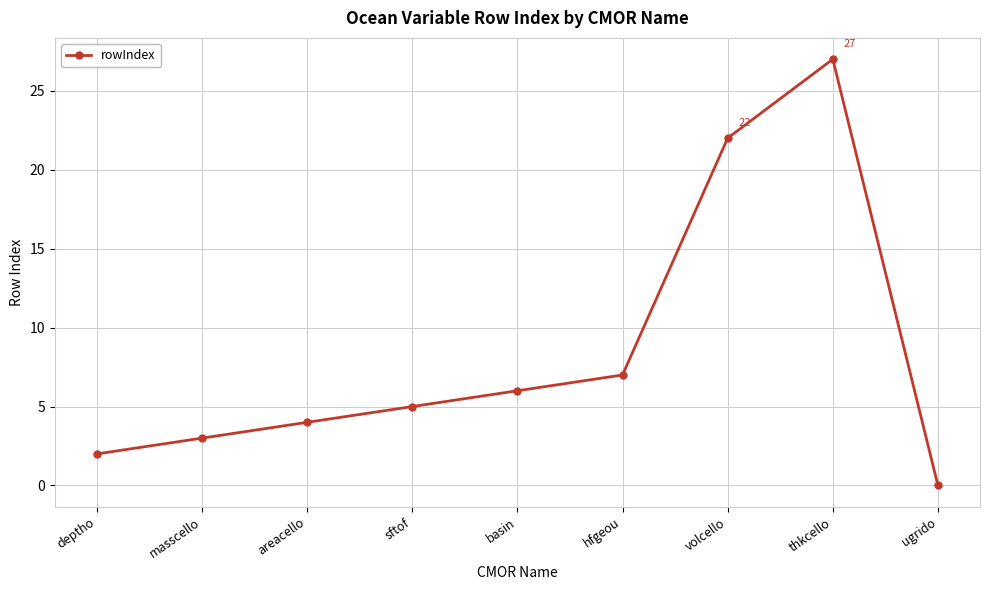

Rank the categories by value from highest to lowest.

thkcello, volcello, hfgeou, basin, sftof, areacello, masscello, deptho, ugrido